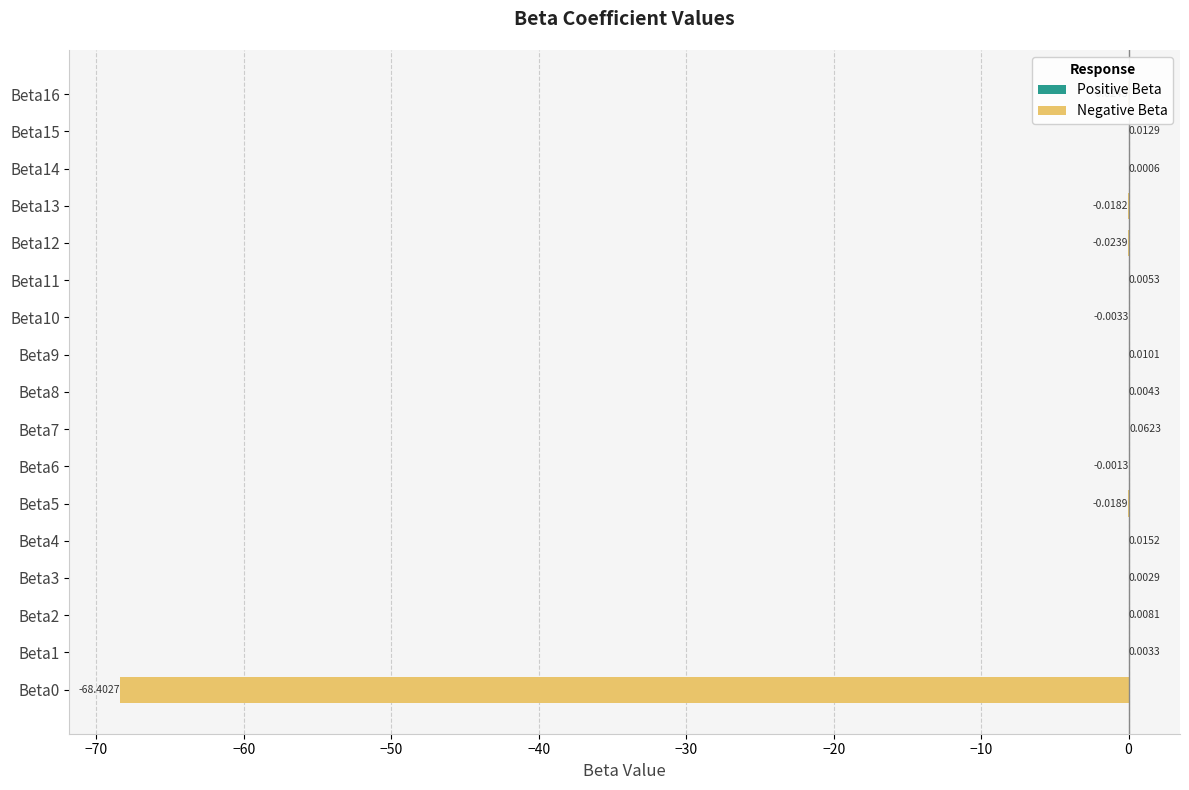

Where does the data first go above 0?

Beta1